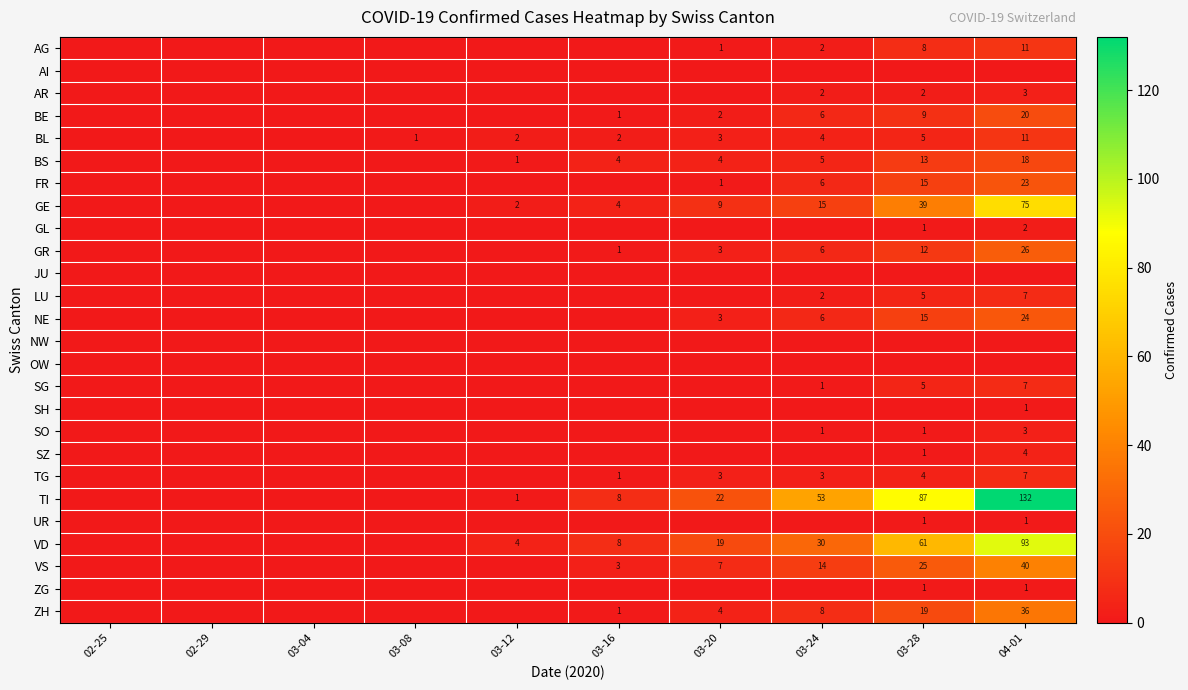

The GR series shows 4 at 03-20. True or false?

False